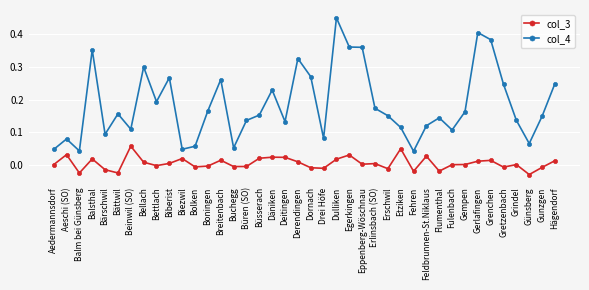

True or false: col_4 and col_3 intersect in this chart.

False